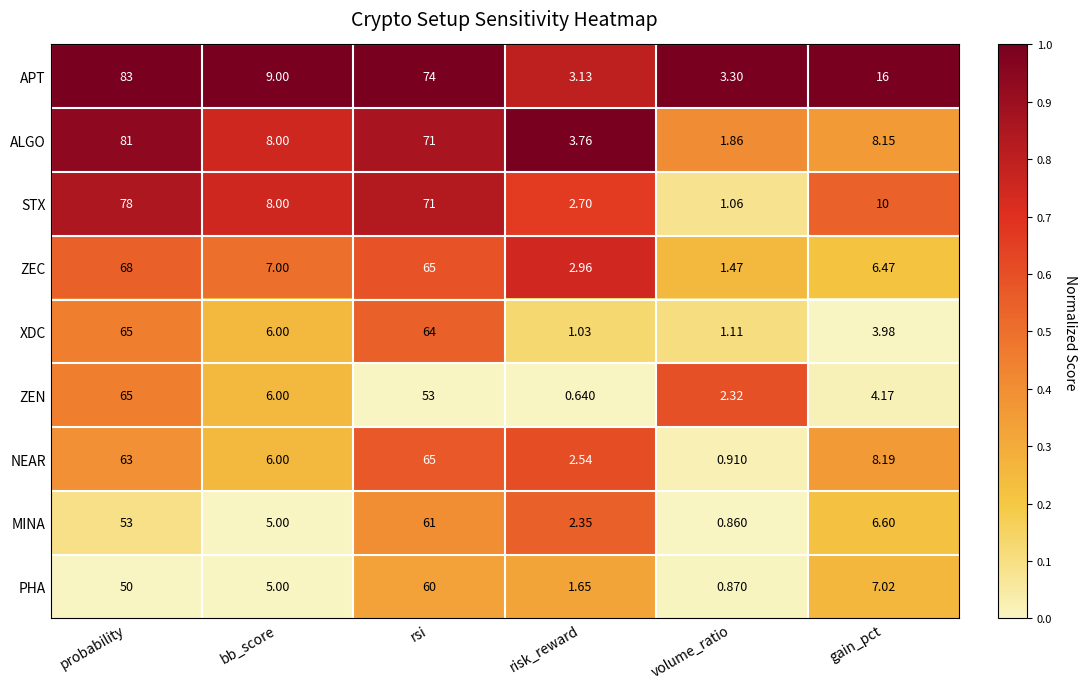

Where does the XDC series first go above 6?

probability